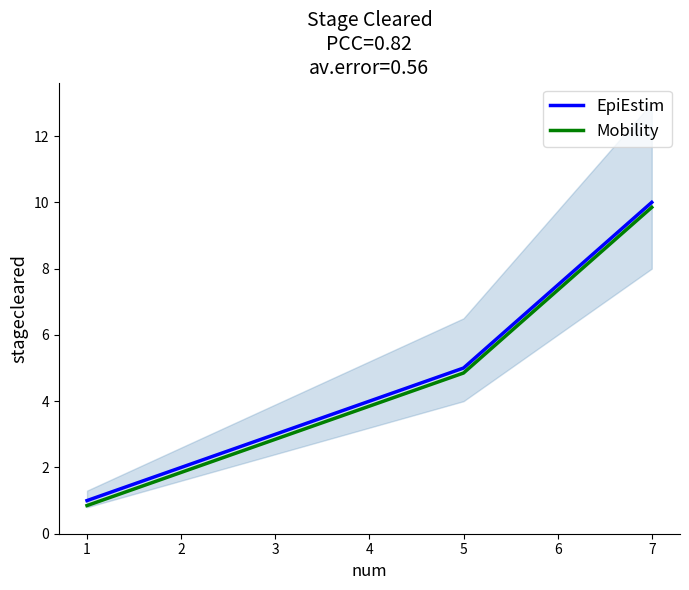

Which series has the largest range (max minus min)?

EpiEstim